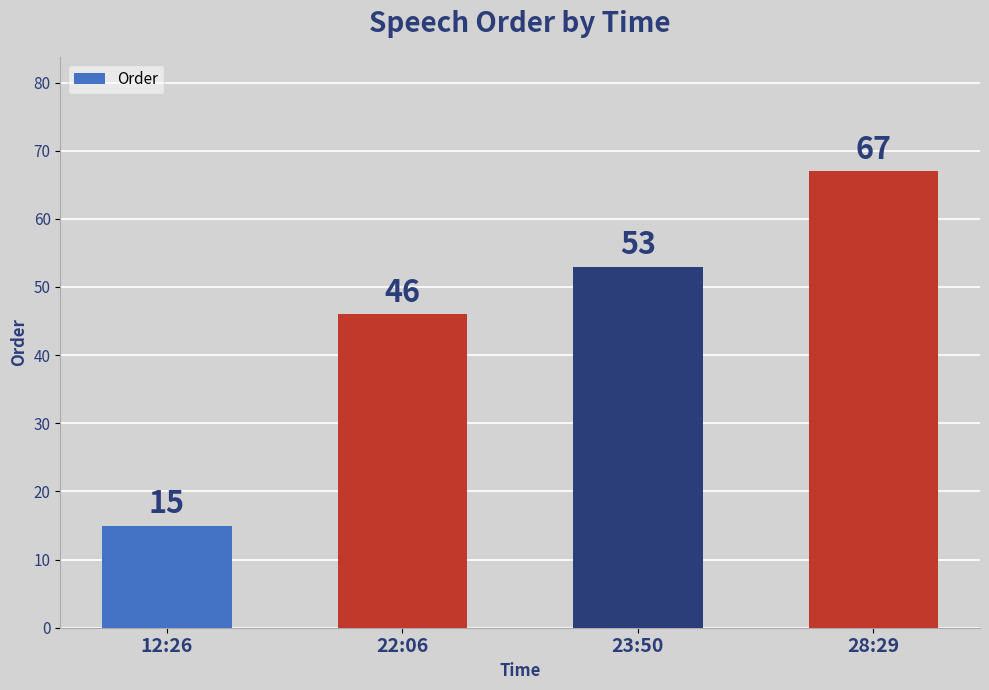

Does the chart contain any negative values?

No